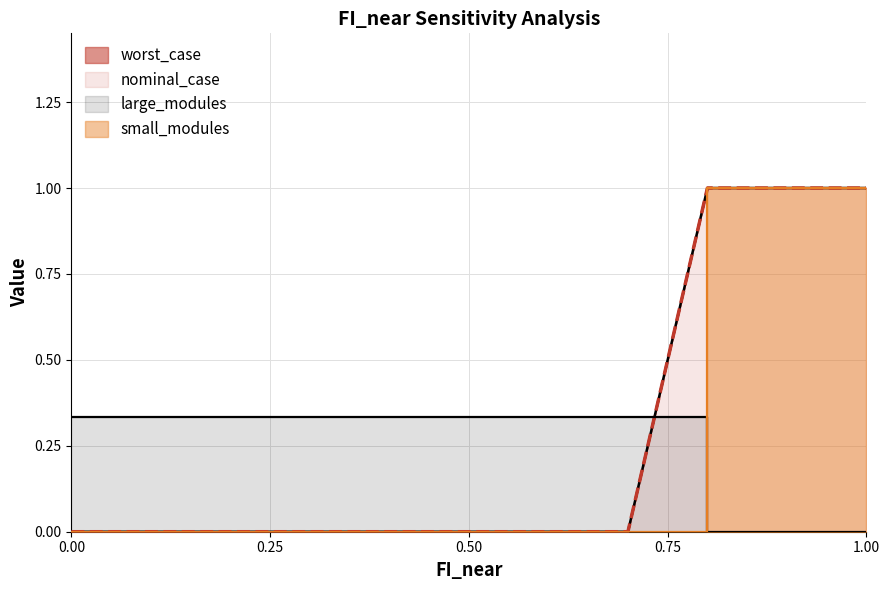

Rank the series by their maximum value, from highest to lowest.

worst_case, nominal_case, small_modules, large_modules